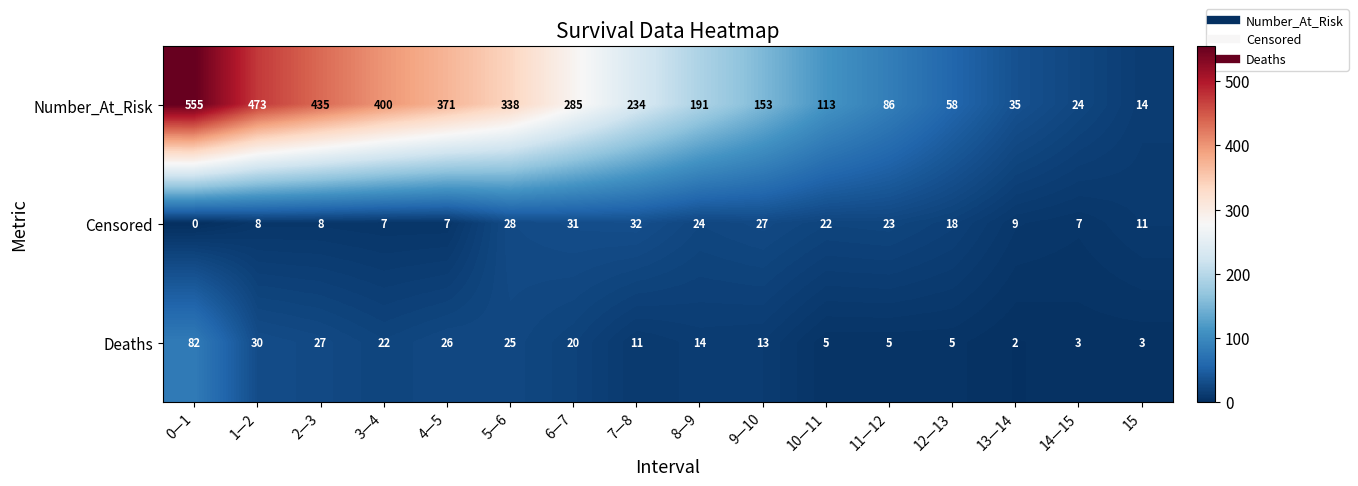

At how many categories does at least one series exceed 298?

6